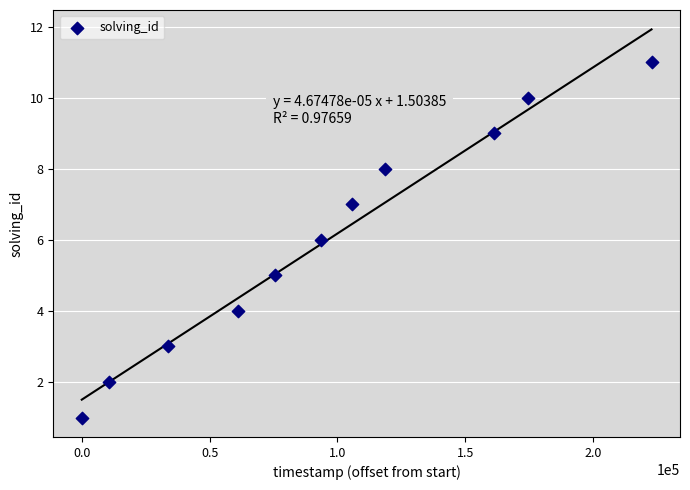

What is the average X value?

96179